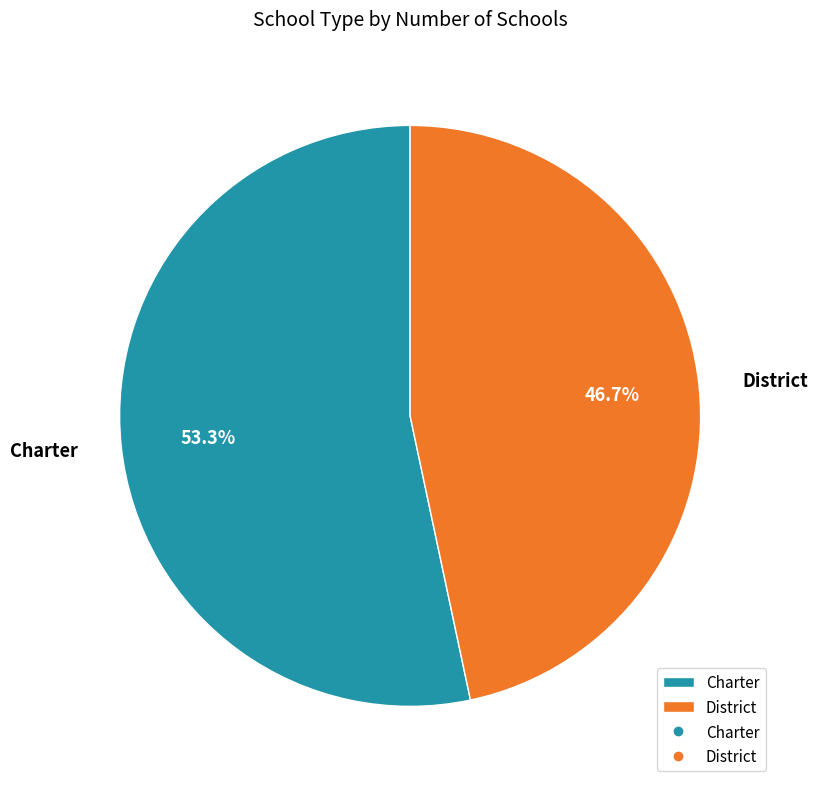

Is there a majority slice in this chart?

Yes